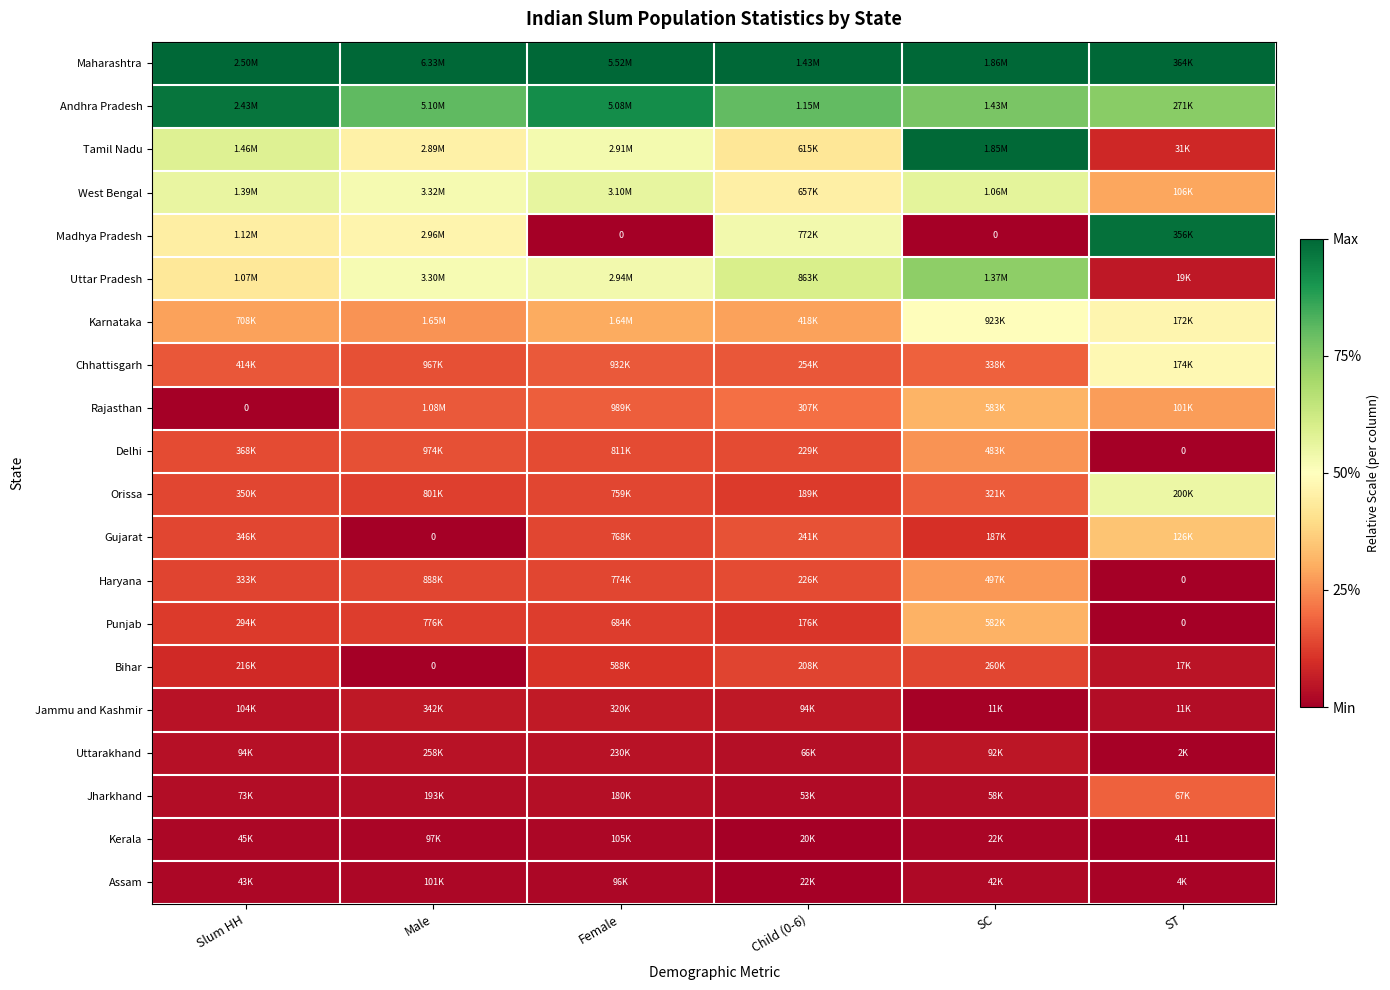

The Jammu and Kashmir series shows 0.1 at Slum HH. True or false?

False